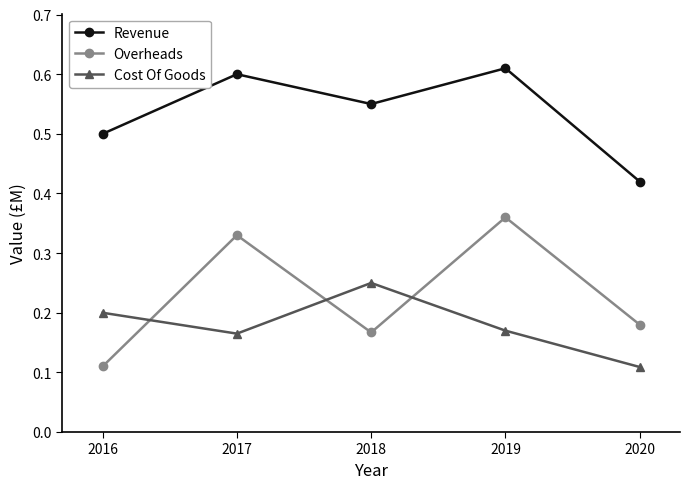

What is the sum of all Cost Of Goods values?

0.9